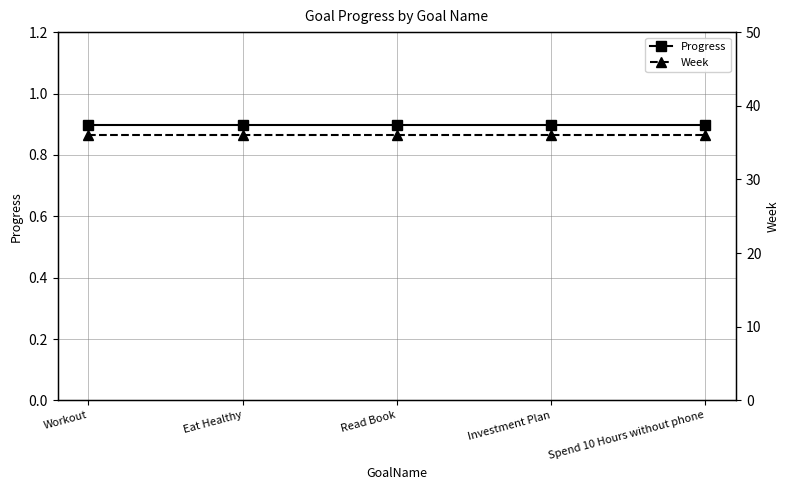

List the series in order of their peak value, highest first.

Week, Progress